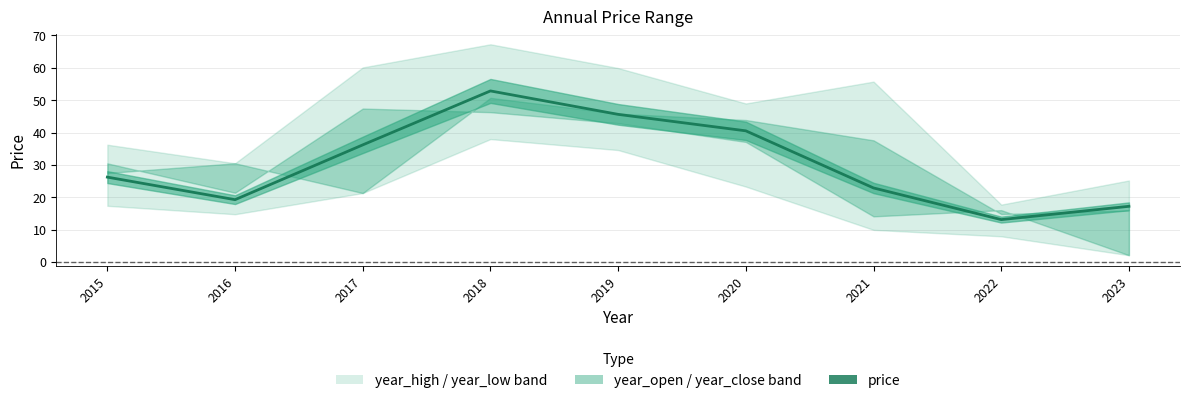

Which label corresponds to the largest value in the chart?

2018